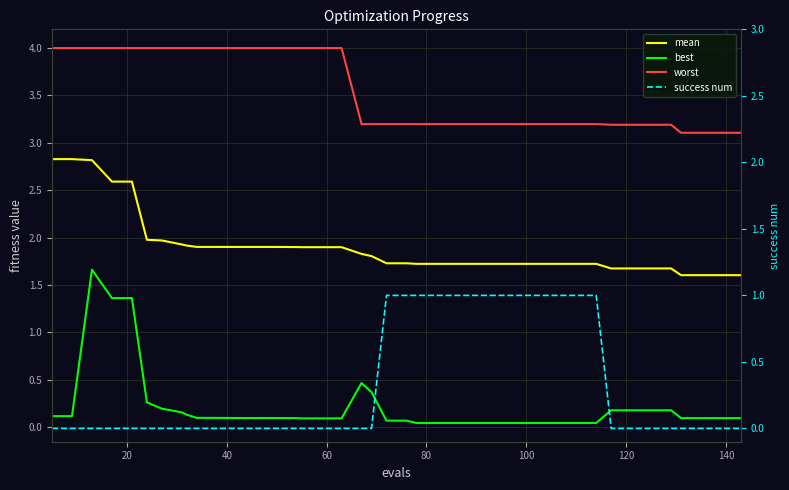

What are all the series names shown in the legend?

mean, best, worst, success num